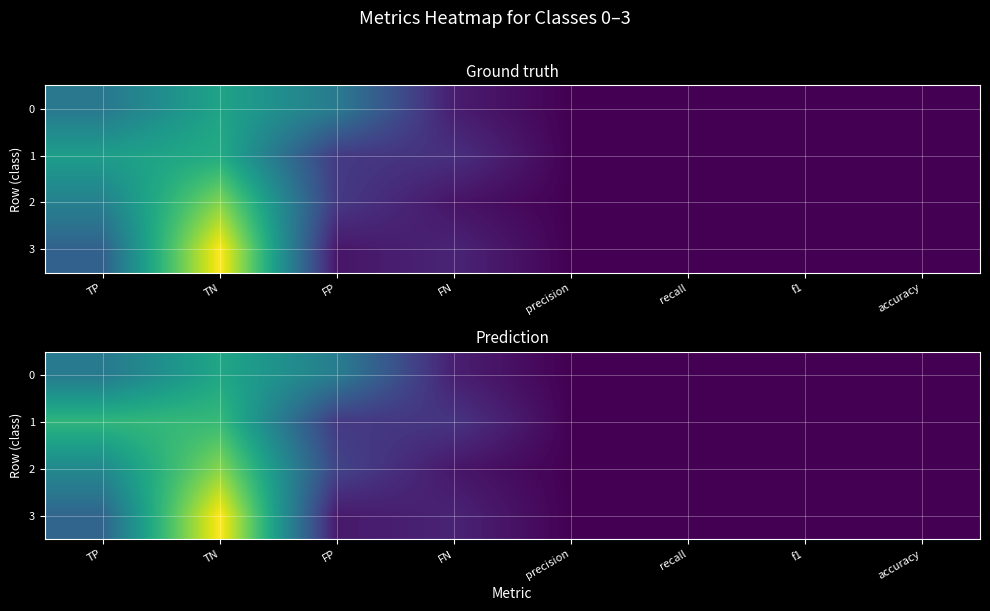

Which series changed the most between FN and f1?

row_1